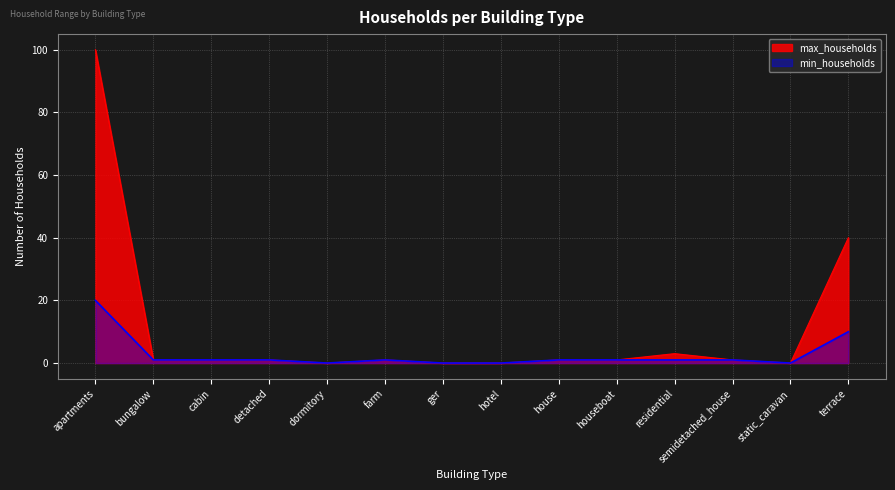

How many lines are shown in the chart?

2